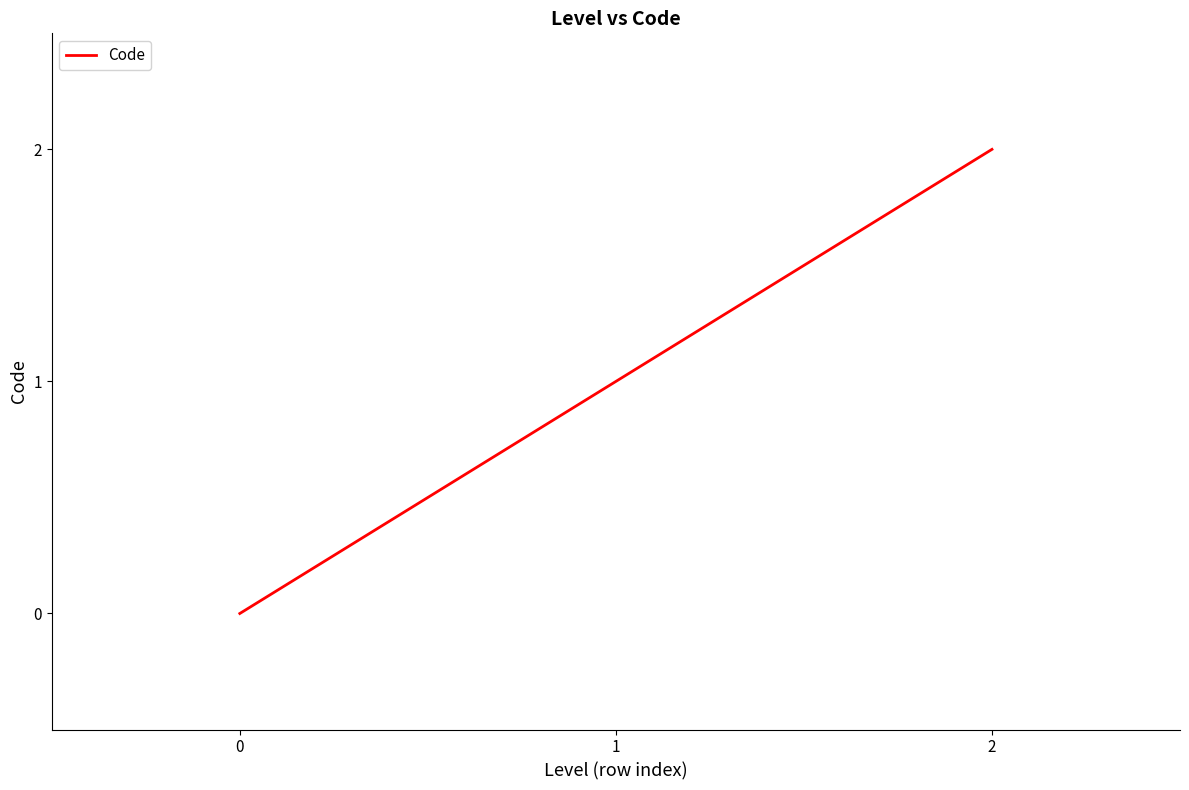

Where is the data nearest to the value 1?

1